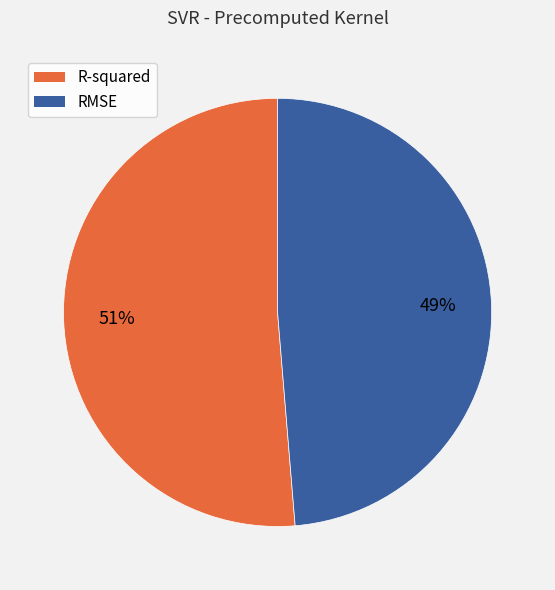

Is RMSE the majority of the pie?

No